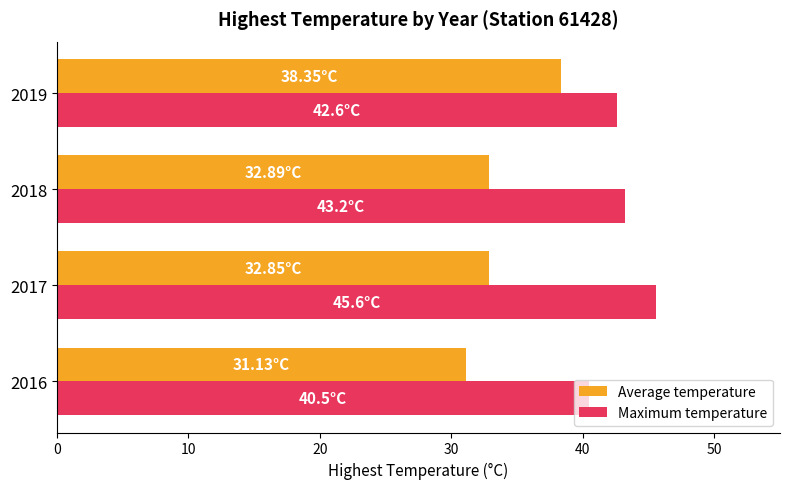

At 2019, list the series in order from largest to smallest.

Maximum temperature, Average temperature